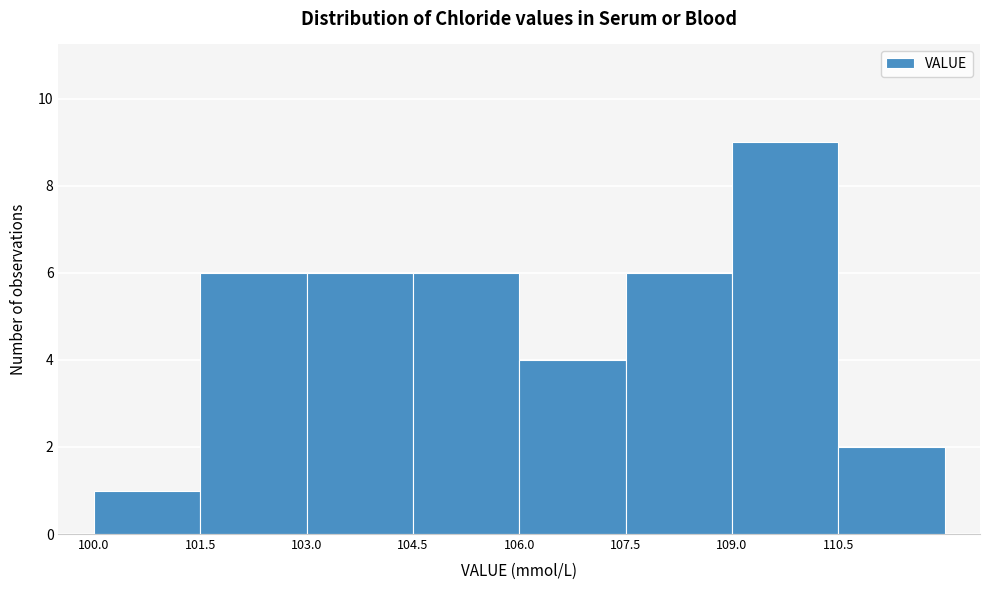

Which range on the x-axis has the tallest bar?

109.0 to 110.5